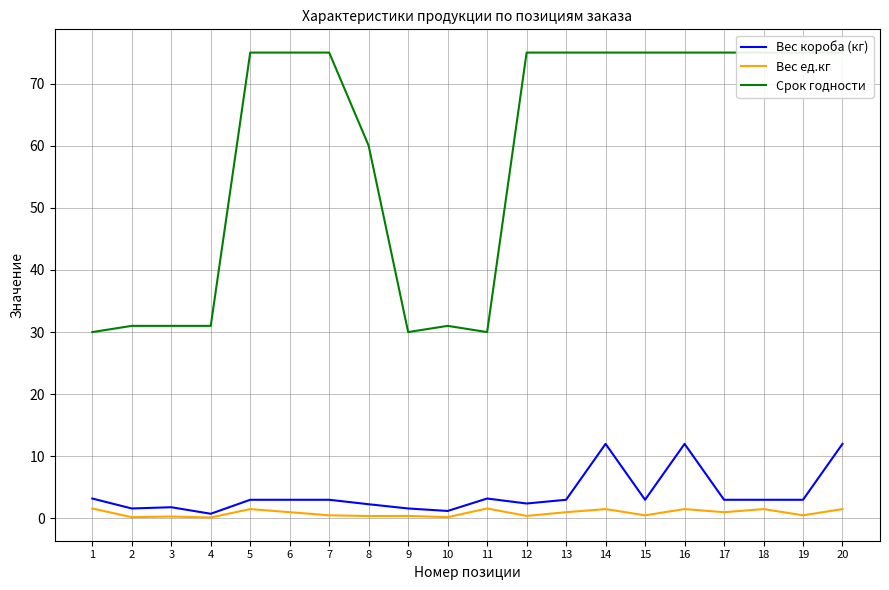

Reading right to left, what are all the values shown in this chart?

Вес короба (кг): 20=12.0	19=3.0	18=3.0	17=3.0	16=12.0	15=3.0	14=12.0	13=3.0	12=2.4	11=3.2	10=1.2	9=1.6	8=2.3	7=3.0	6=3.0	5=3.0	4=0.8	3=1.8	2=1.6	1=3.2
Вес ед.кг: 20=1.5	19=0.5	18=1.5	17=1.0	16=1.5	15=0.5	14=1.5	13=1.0	12=0.4	11=1.6	10=0.2	9=0.4	8=0.4	7=0.5	6=1.0	5=1.5	4=0.1	3=0.3	2=0.2	1=1.6
Срок годности: 20=75.0	19=75.0	18=75.0	17=75.0	16=75.0	15=75.0	14=75.0	13=75.0	12=75.0	11=30.0	10=31.0	9=30.0	8=60.0	7=75.0	6=75.0	5=75.0	4=31.0	3=31.0	2=31.0	1=30.0